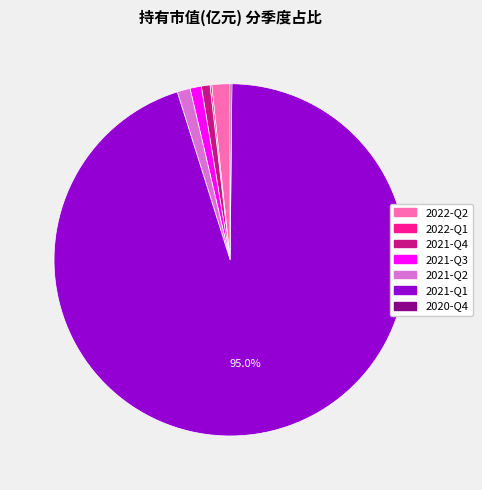

What percentage is the 2021-Q3 slice, to the nearest percent?

1%